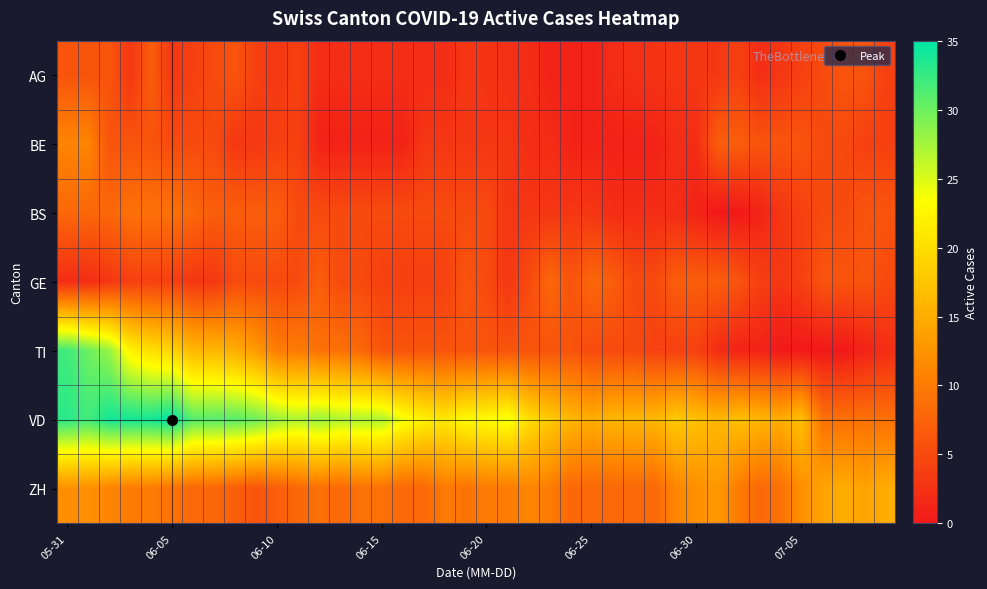

Reading left to right, extract all data points from this chart.

AG: 6.0	6.0	6.0	3.0	7.0	3.0	4.0	5.0	6.0	4.0	3.0	4.0	2.0	2.0	2.0	2.0	2.0	2.0	2.0	3.0	2.7	2.3	2.0	1.0	1.0	1.0	2.0	2.3	2.7	3.0	3.0	3.0	4.0	2.0	3.0	4.0	5.0	6.0	6.0	4.0
BE: 11.0	11.0	6.0	6.0	6.0	5.0	5.0	5.0	3.0	3.0	4.0	4.0	1.0	1.0	1.0	1.0	1.0	3.0	3.0	3.0	3.0	3.0	2.0	2.0	1.0	1.0	1.0	1.0	1.0	2.0	2.0	7.0	7.0	6.0	6.0	6.0	5.0	5.0	4.0	4.0
BS: 8.0	8.0	8.0	9.0	9.0	9.0	8.0	7.0	7.0	7.0	7.0	5.0	5.0	5.0	5.0	5.0	5.0	5.0	5.0	5.0	5.0	3.0	3.0	3.0	3.0	3.0	2.0	2.0	2.0	2.0	1.0	0.0	0.0	1.0	3.0	4.0	5.0	5.0	6.0	6.0
GE: 2.0	2.0	3.0	4.0	4.0	4.0	3.0	3.0	5.0	5.0	5.0	5.0	7.0	5.0	5.0	4.0	4.0	4.0	4.0	6.0	5.0	3.0	5.0	8.0	6.0	8.0	7.0	5.0	5.0	7.0	7.0	7.0	6.0	4.0	3.0	4.0	6.0	6.0	6.0	5.0
TI: 32.0	30.0	28.0	22.0	20.0	19.0	16.0	16.0	15.0	13.0	10.0	10.0	9.0	9.0	8.0	6.0	6.0	6.0	6.0	6.0	6.0	6.0	6.0	6.0	6.0	5.0	5.0	5.0	4.0	4.0	4.0	2.0	1.0	1.0	0.0	0.0	0.0	0.0	1.0	2.0
VD: 33.0	32.0	34.0	34.0	34.0	35.0	31.0	31.0	31.0	30.0	28.0	27.0	28.0	27.0	27.0	27.0	24.0	22.0	21.0	23.0	23.0	24.0	20.0	18.0	16.0	15.0	16.0	16.0	16.0	18.0	17.0	16.0	17.0	16.0	15.0	17.0	9.0	9.0	9.0	9.0
ZH: 12.0	12.0	11.0	10.0	10.0	9.0	8.0	8.0	7.0	6.0	7.0	8.0	9.0	8.0	9.0	9.0	8.0	8.0	10.0	9.0	10.0	10.0	11.0	10.0	8.0	8.0	8.0	8.0	8.0	11.0	12.0	13.0	10.0	8.0	9.0	12.0	14.0	15.0	14.0	15.0